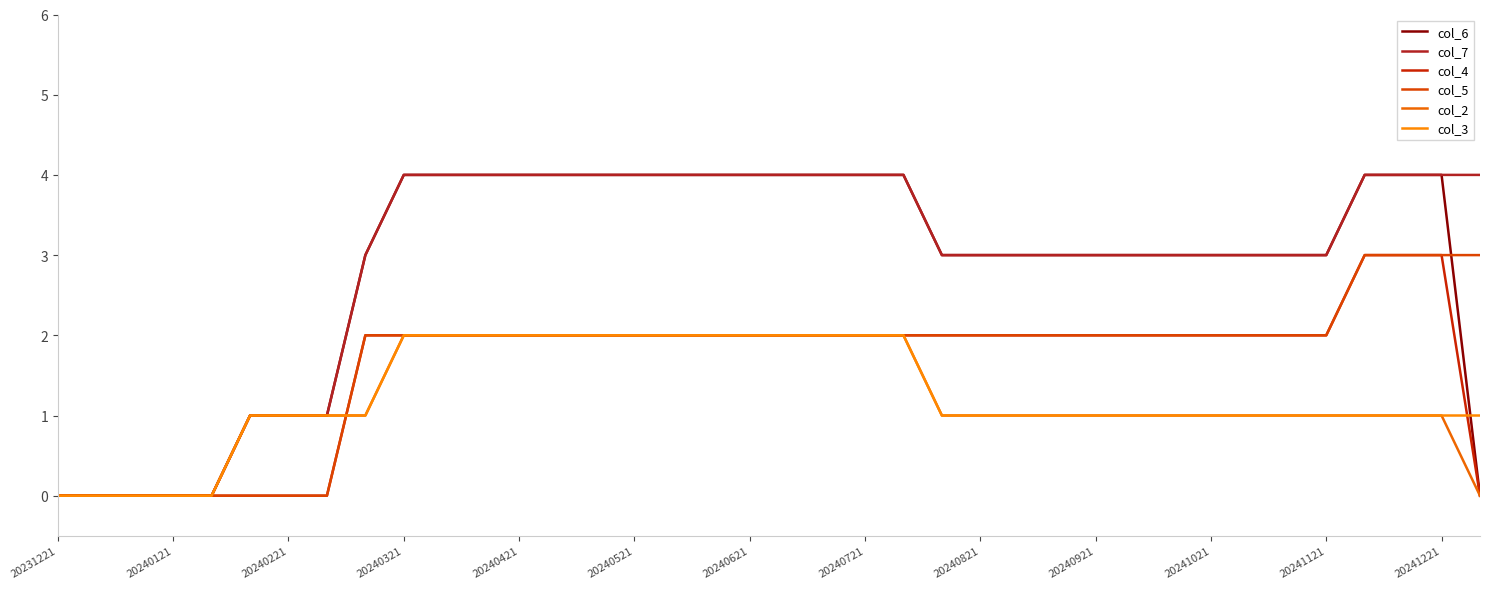

What are all the series names shown in the legend?

col_6, col_7, col_4, col_5, col_2, col_3